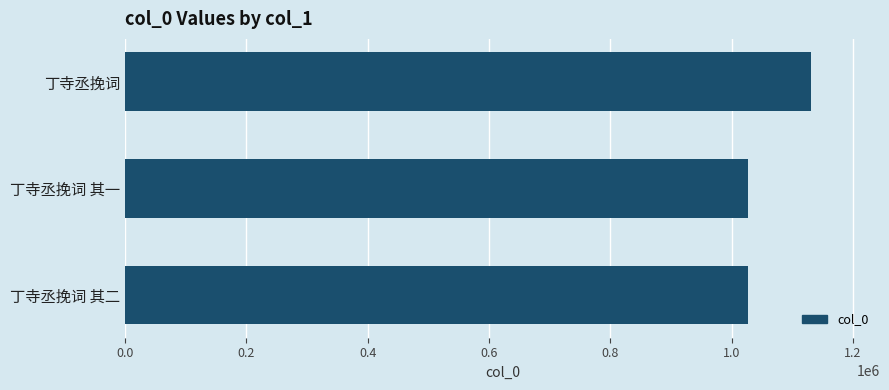

What is the difference between the maximum and minimum values?

103915